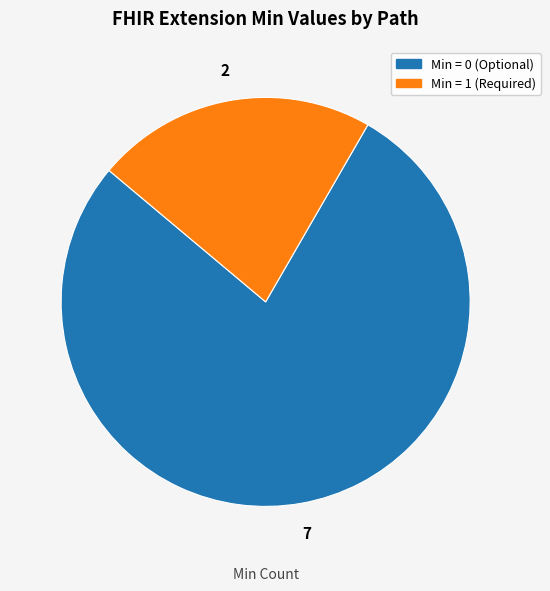

Is there any slice that represents more than half of the pie?

Yes